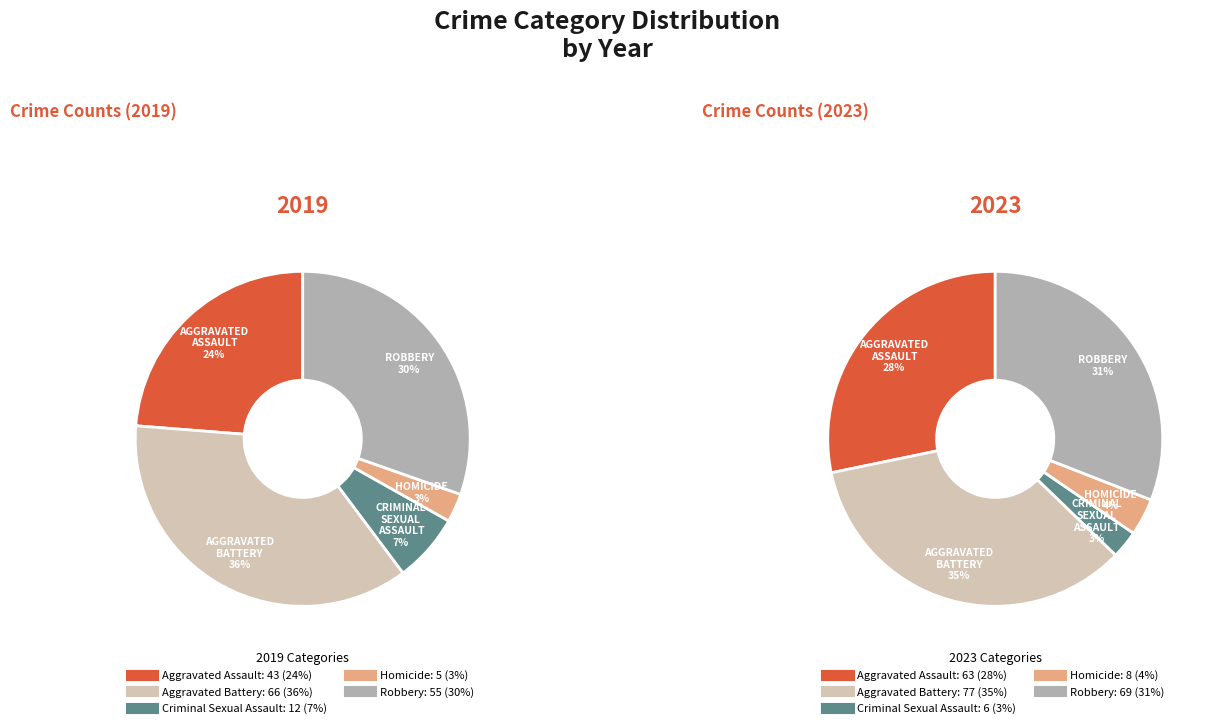

To the nearest percent, what percentage of the pie is Aggravated Assault?

24%